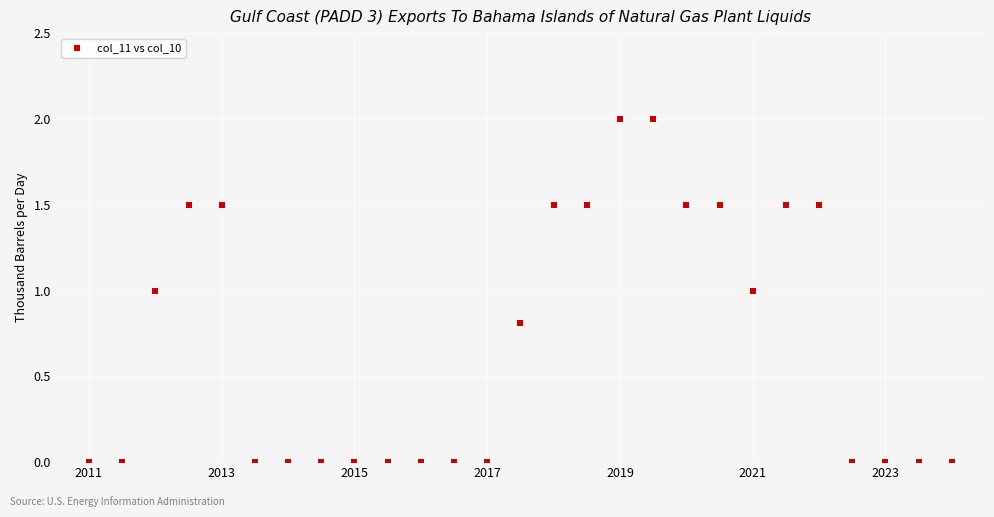

How many points are shown in the scatter plot?

27